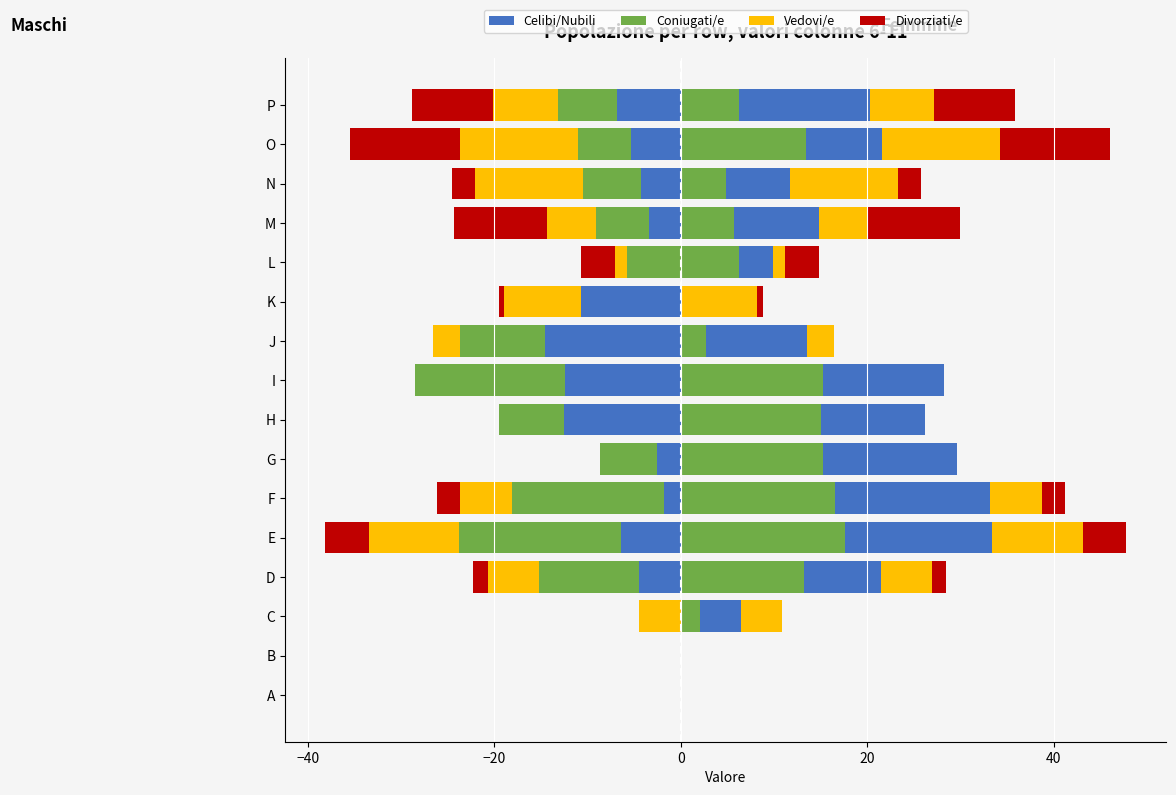

What is the minimum value for Divorziati/e?

-11.8